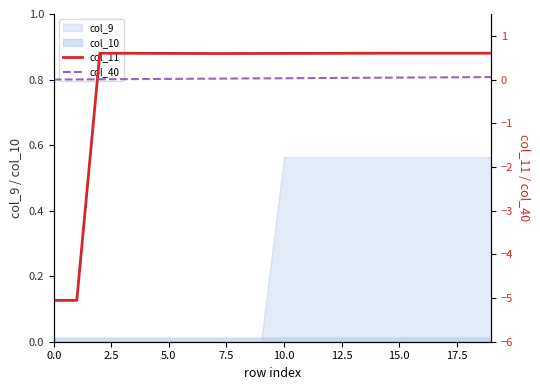

The col_40 series shows 0.0 at 11. True or false?

False